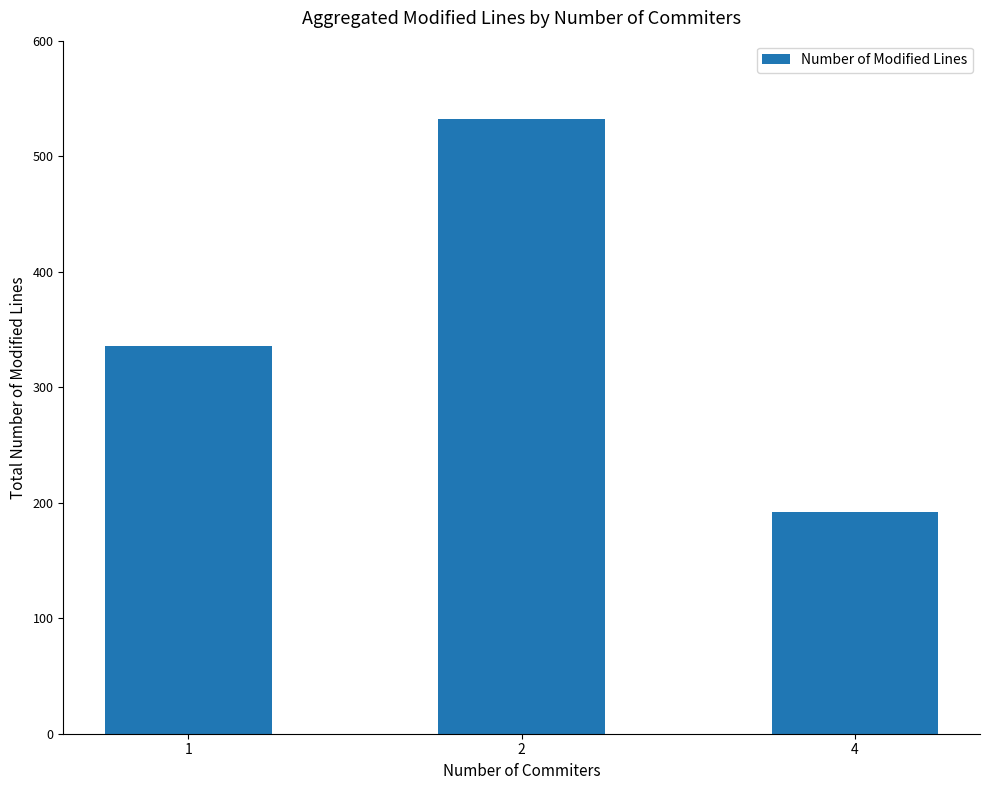

What is the value of the 2nd bar from the left?

532